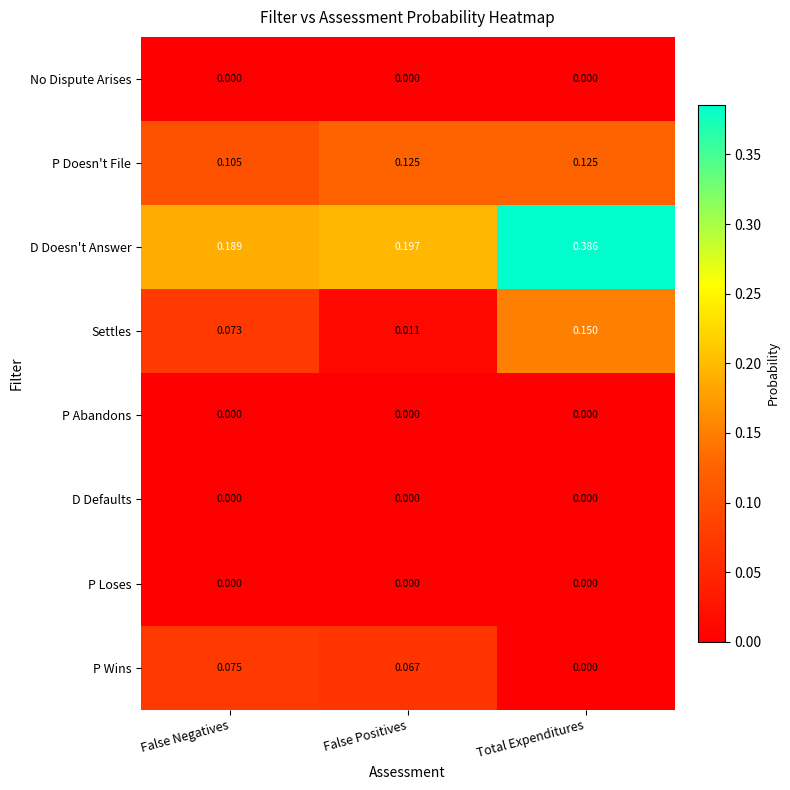

Which series changed the most between False Negatives and Total Expenditures?

D Doesn't Answer